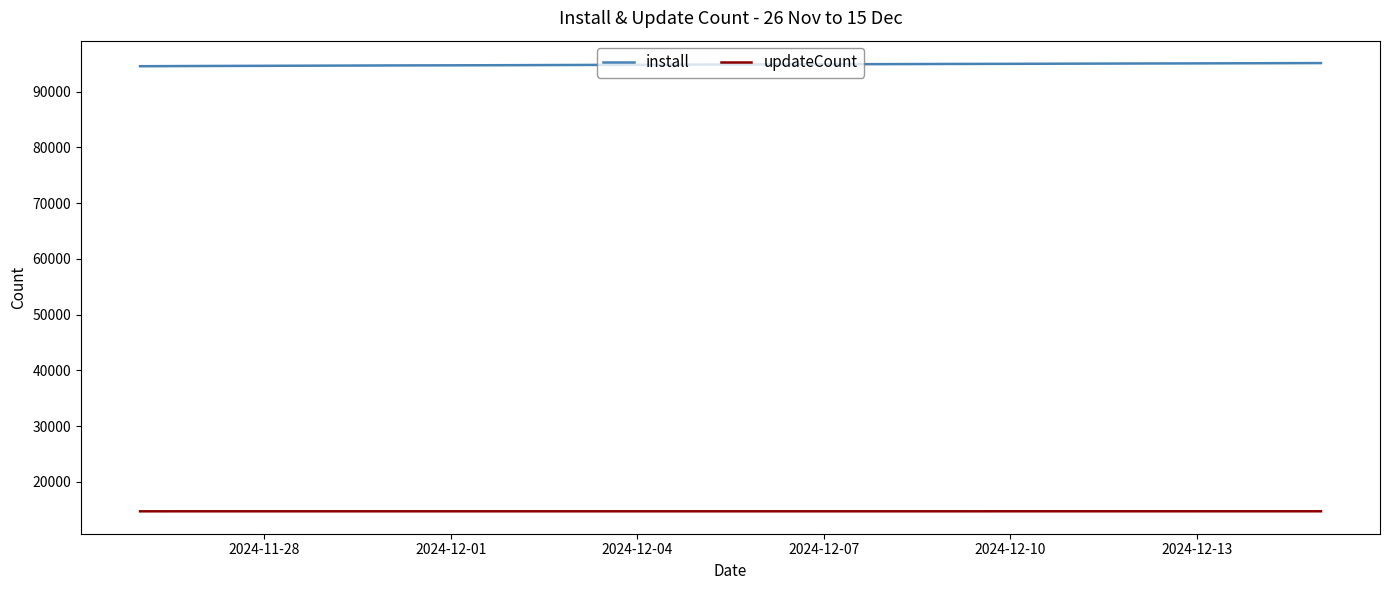

What is the smallest value displayed?

14739